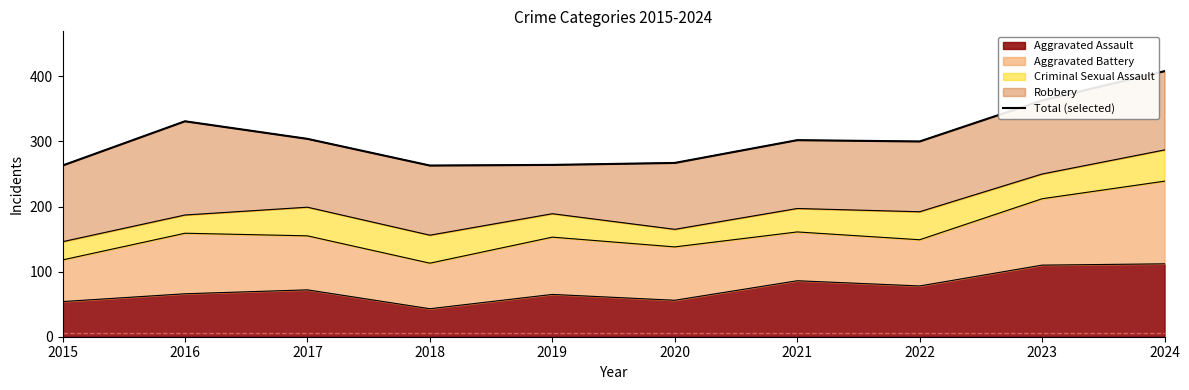

At which category does the data reach its first local peak?

2016